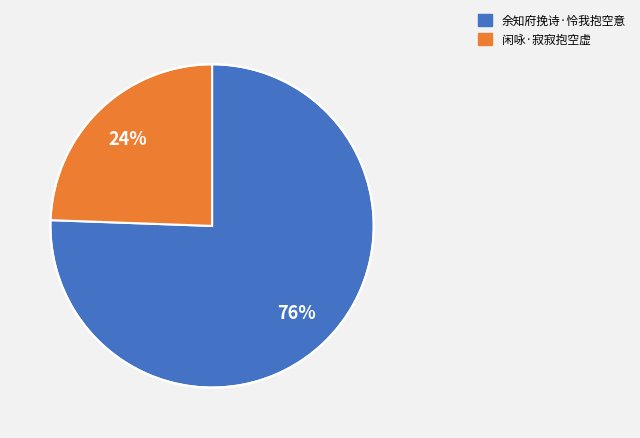

What is the majority slice?

余知府挽诗·怜我抱空意